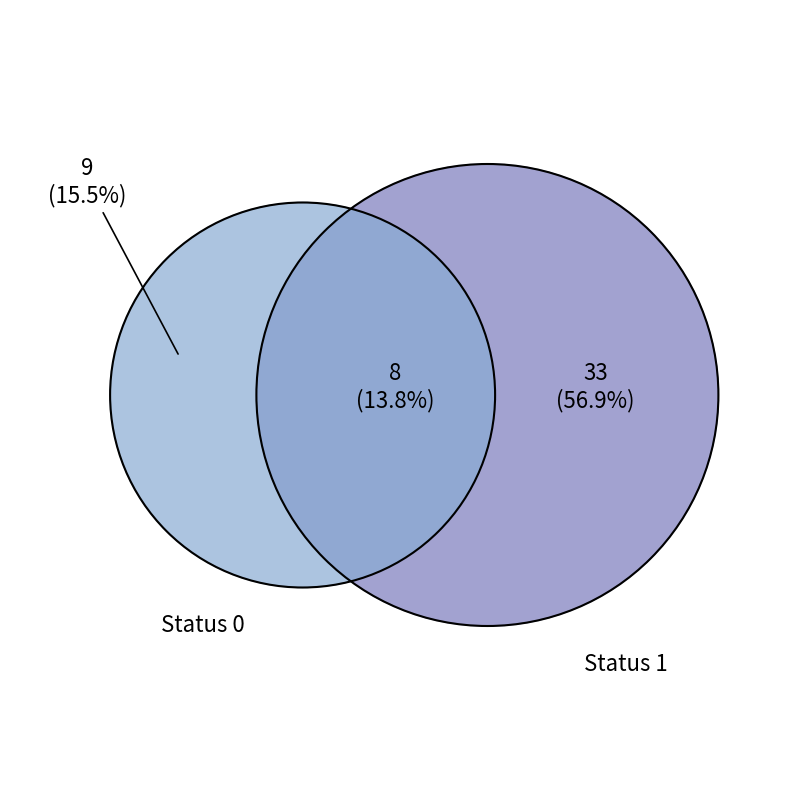

Is the sum of Status 1 and Status 0 greater than half?

Yes